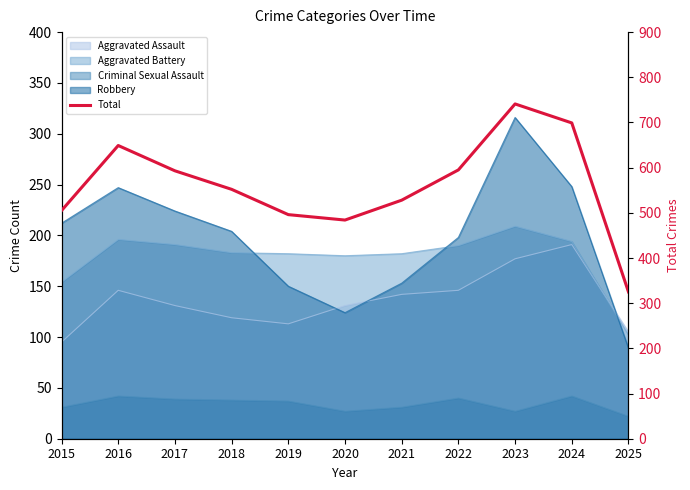

Where is the data nearest to the value 533?

2021